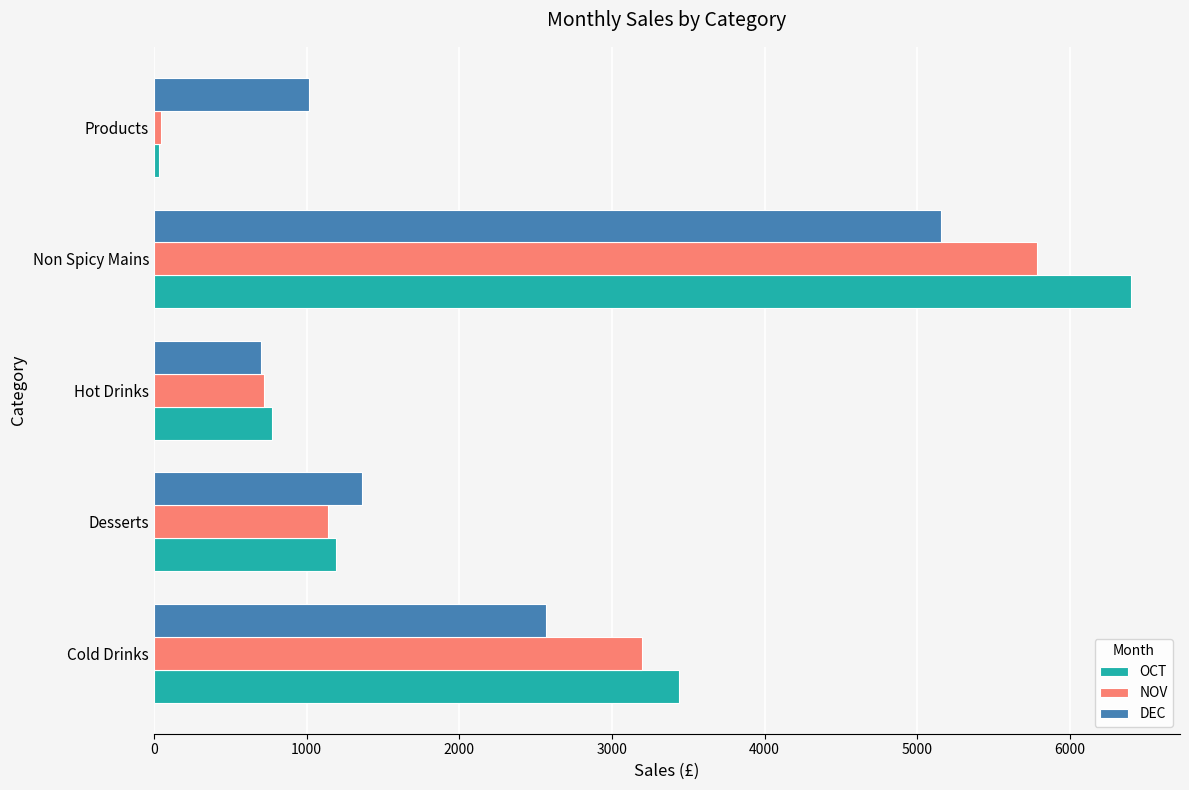

What is the total value across all series at Cold Drinks?

9204.5